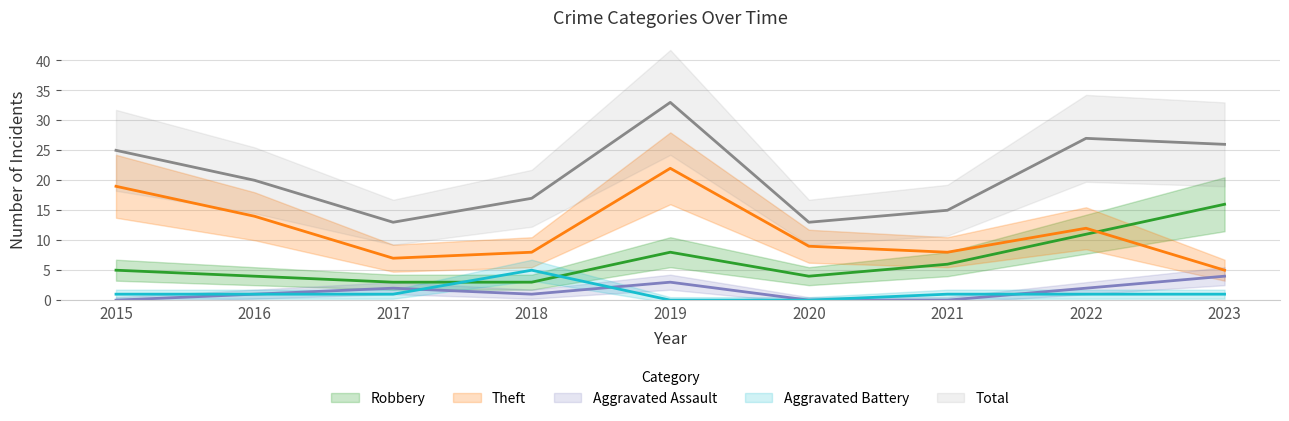

At which label does Aggravated Assault reach its peak?

2023